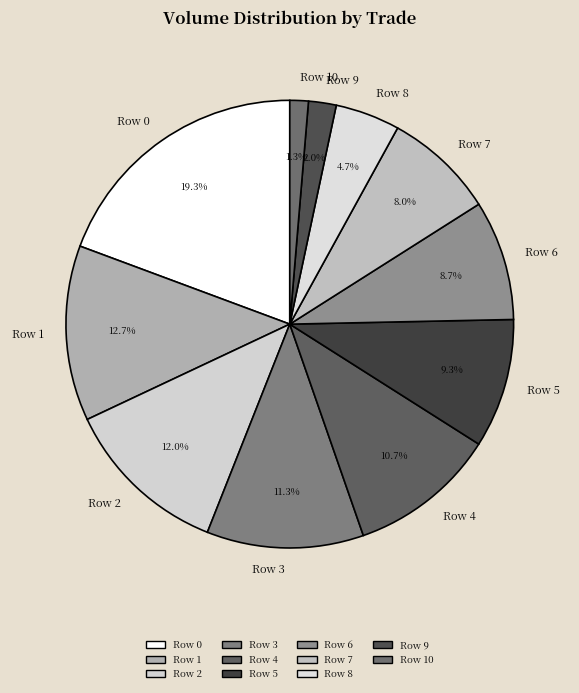

What percentage do Row 1 and Row 5 together represent?

22.0%